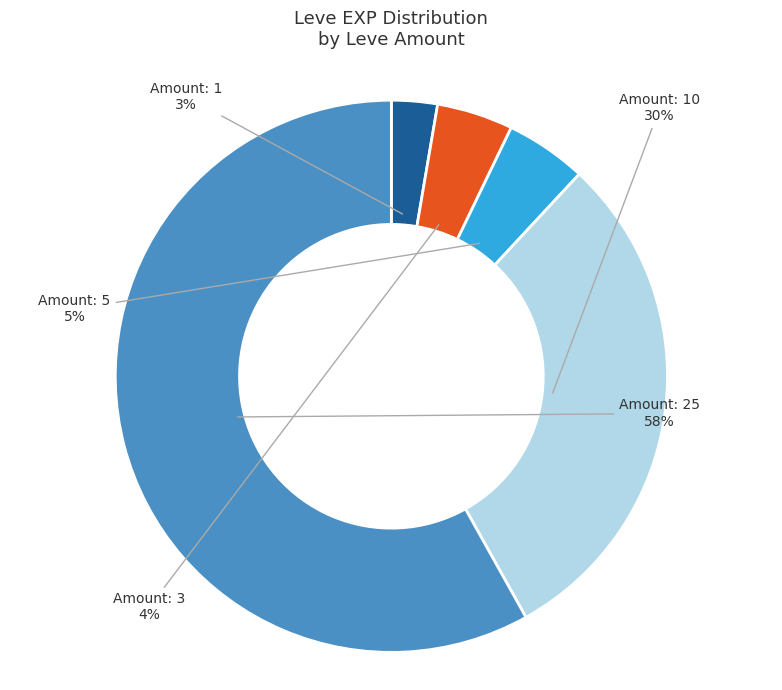

To the nearest percent, what is the difference between the largest and smallest slice percentages?

55%